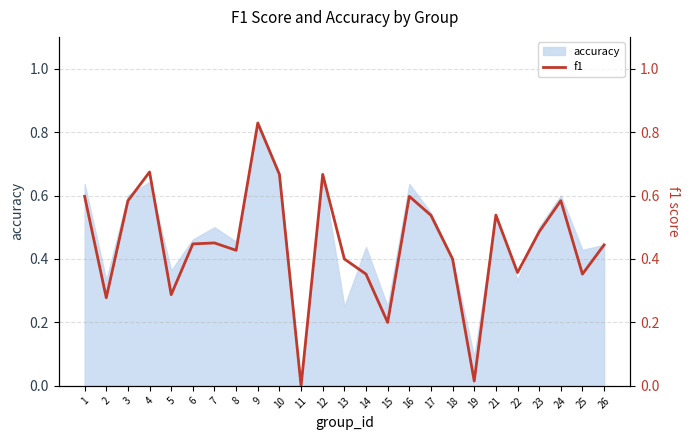

Reading left to right, transcribe all the data shown in this chart.

1=0.6	2=0.3	3=0.6	4=0.7	5=0.3	6=0.4	7=0.5	8=0.4	9=0.8	10=0.7	11=0.0	12=0.7	13=0.4	14=0.4	15=0.2	16=0.6	17=0.5	18=0.4	19=0.0	21=0.5	22=0.4	23=0.5	24=0.6	25=0.4	26=0.4